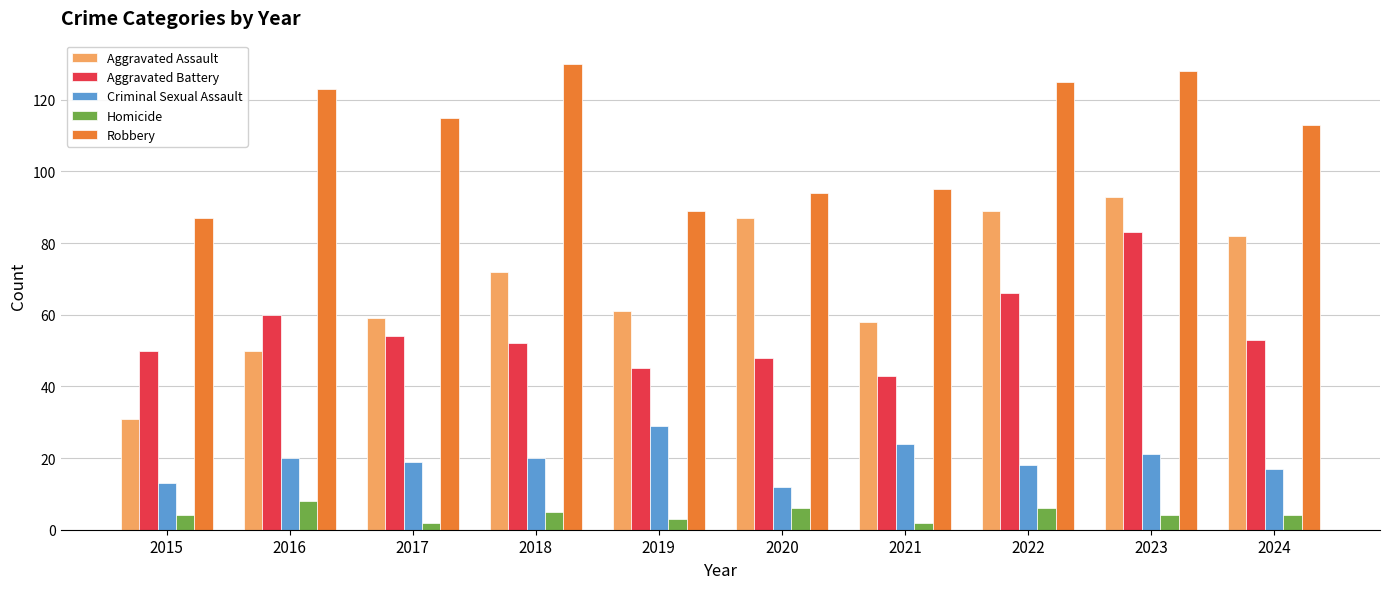

The Aggravated Battery series shows 50 at 2015. True or false?

True